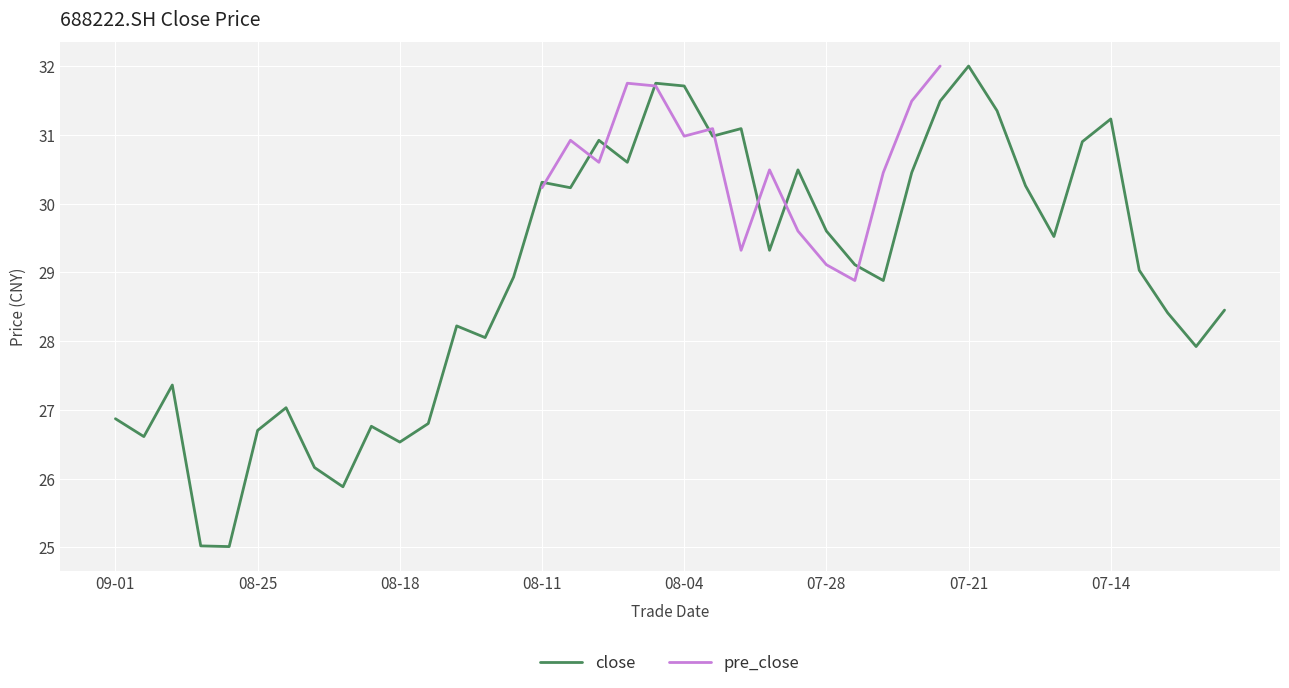

What is the minimum value for close?

25.0